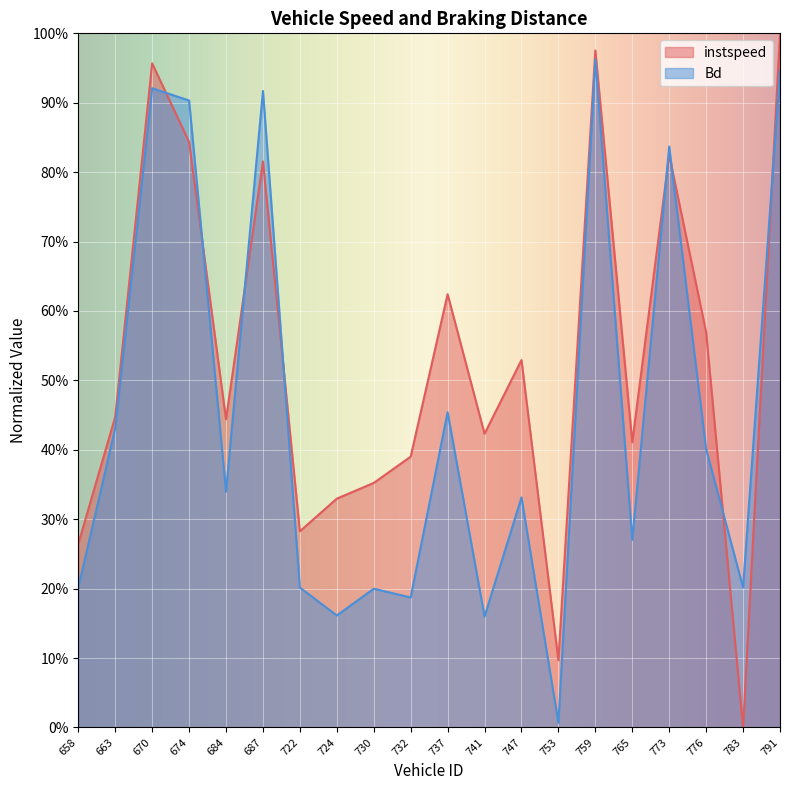

At how many categories does at least one series exceed 0?

20